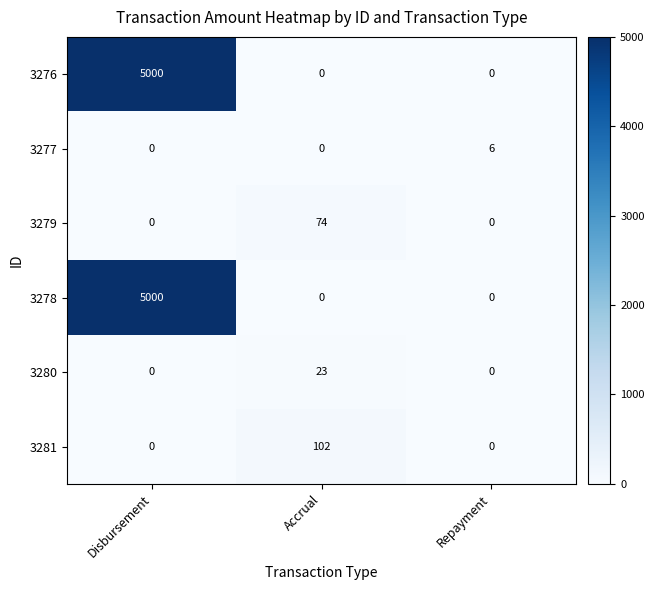

Between Accrual and Repayment, which series saw the biggest shift?

3281